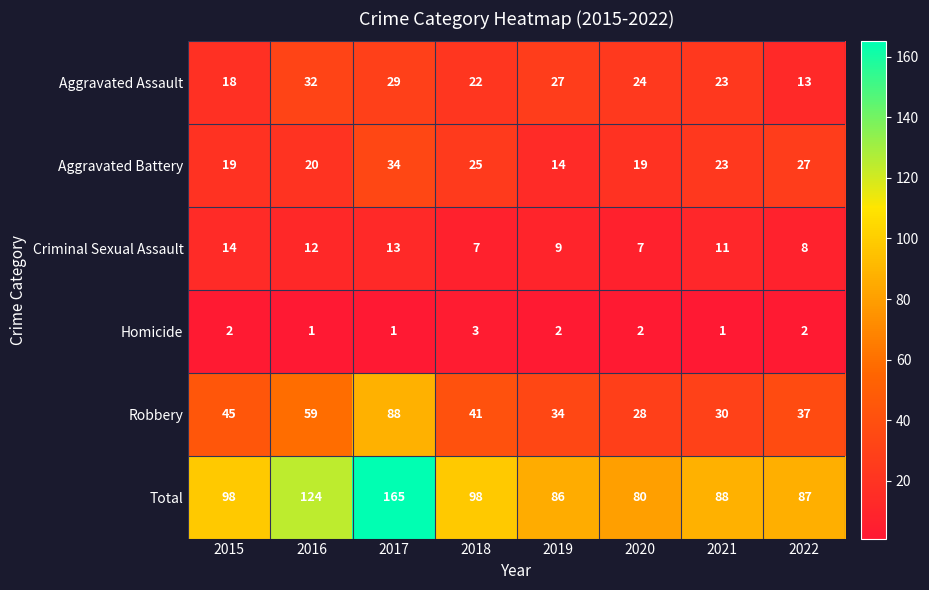

What is the sum of the Robbery values at 2017 and 2015?

133